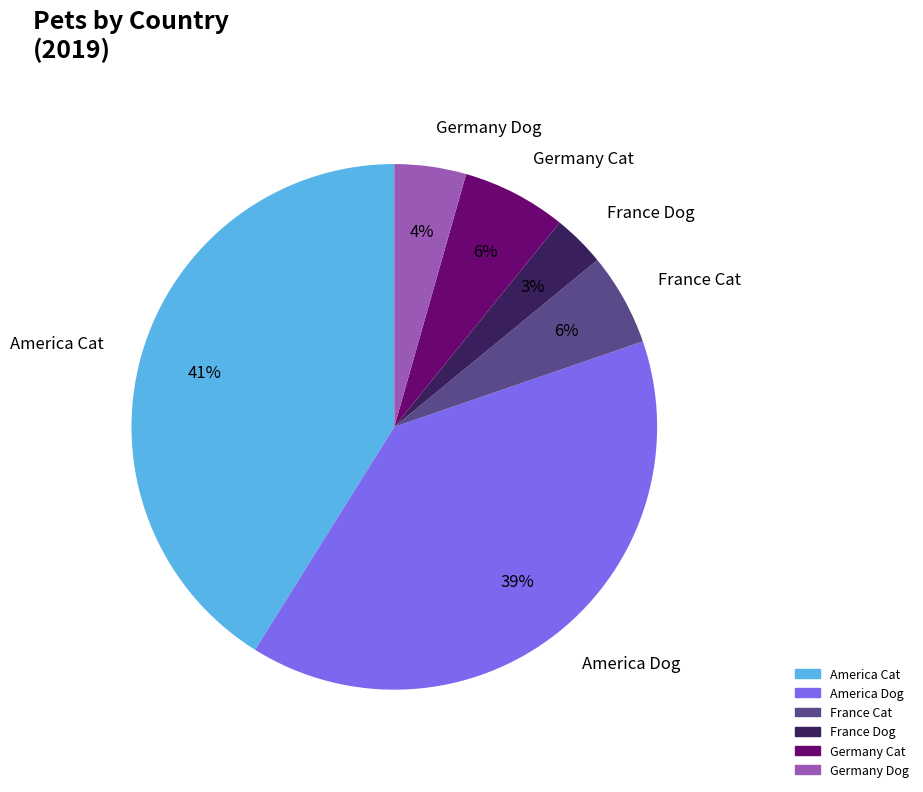

To the nearest percent, what portion does Germany Cat represent?

6%